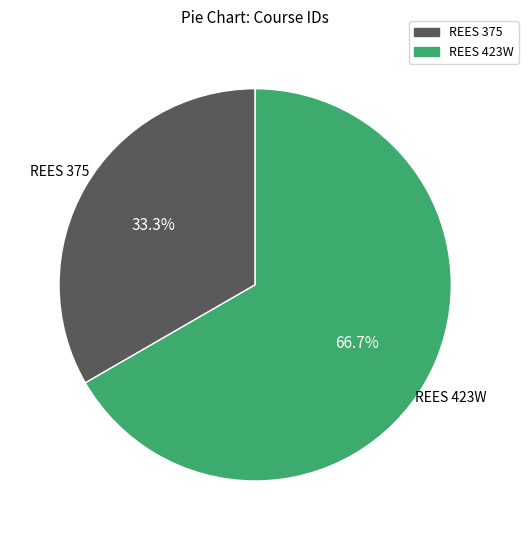

Count the number of slices in the pie.

2